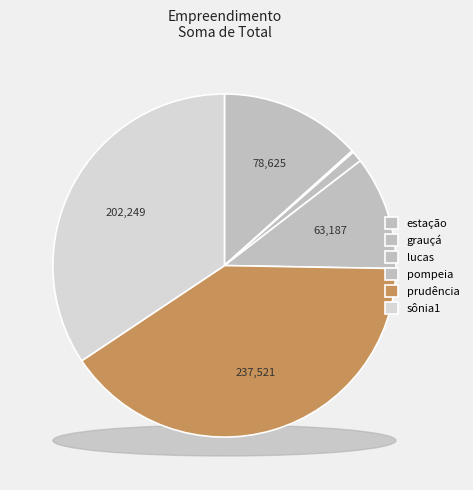

Does prudência represent more than half of the total?

No